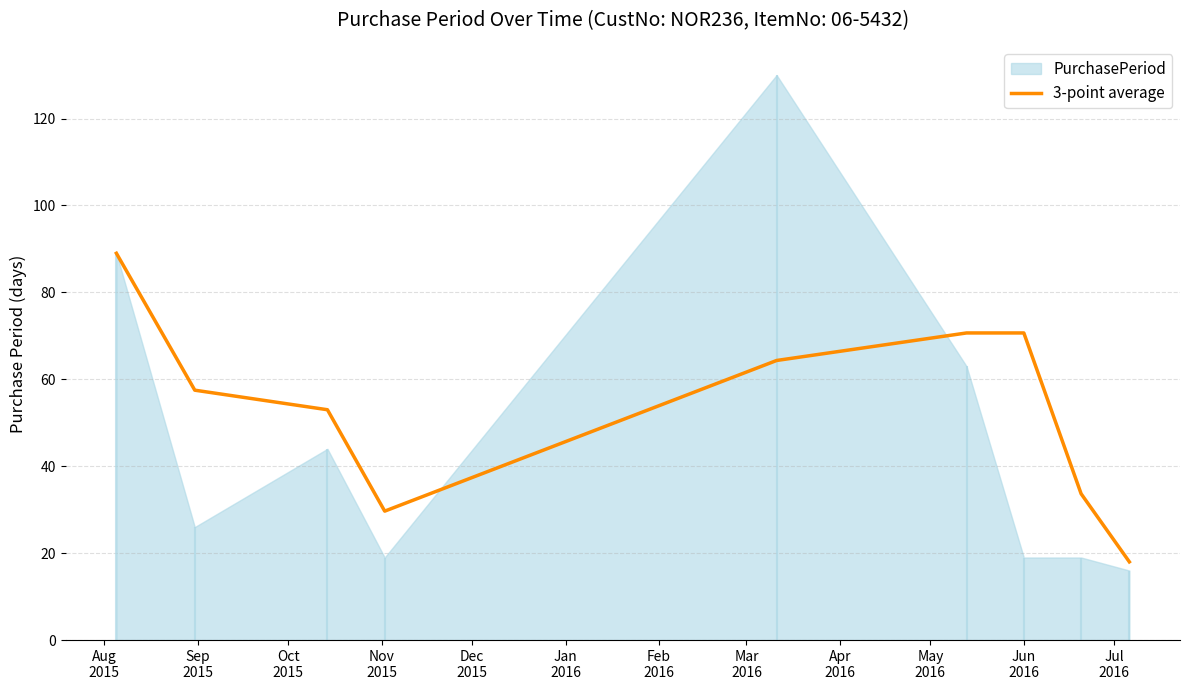

How many categories are shown in the chart?

9